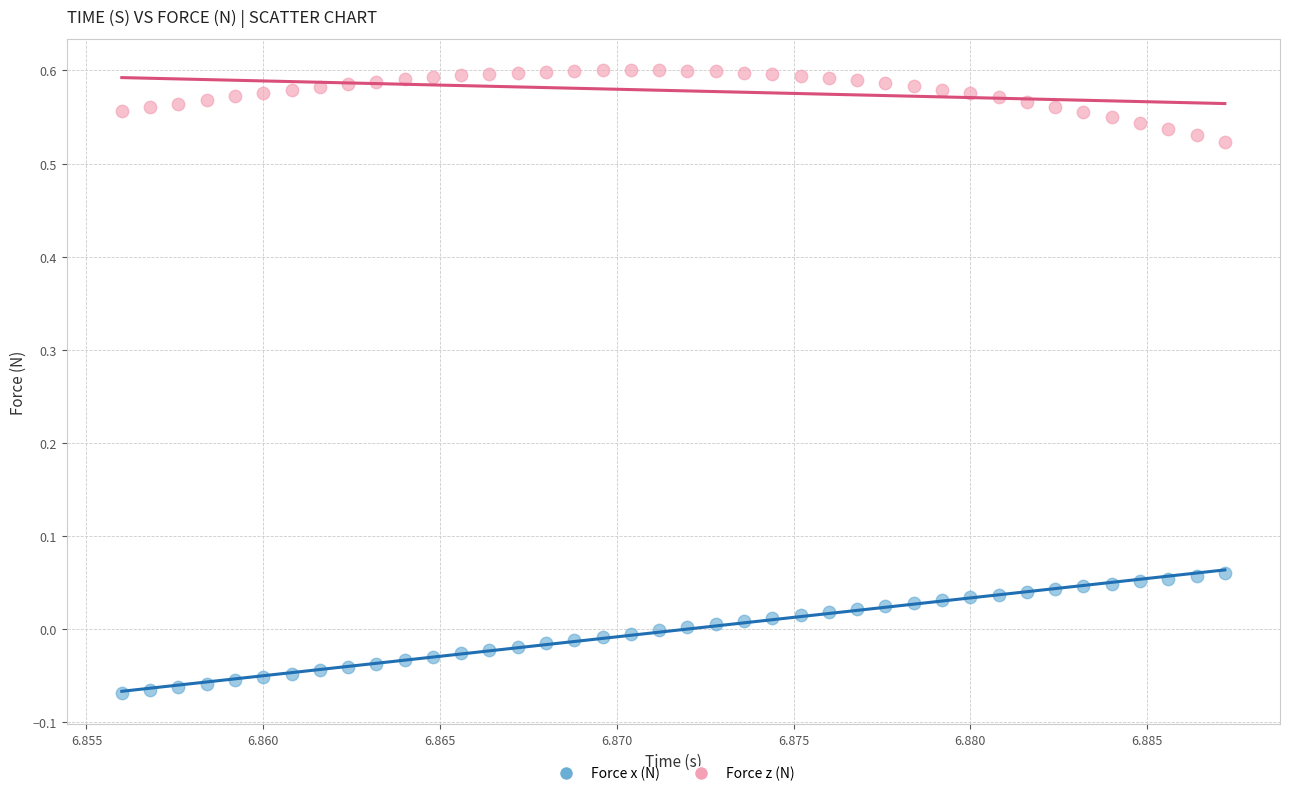

Which series has the largest Y range (max minus min)?

Force x (N)